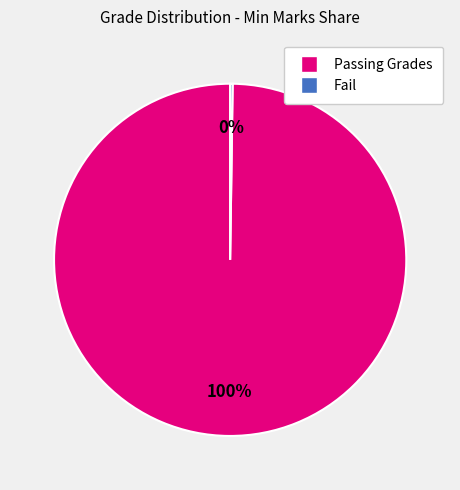

To the nearest percent, what is the average slice percentage?

50%